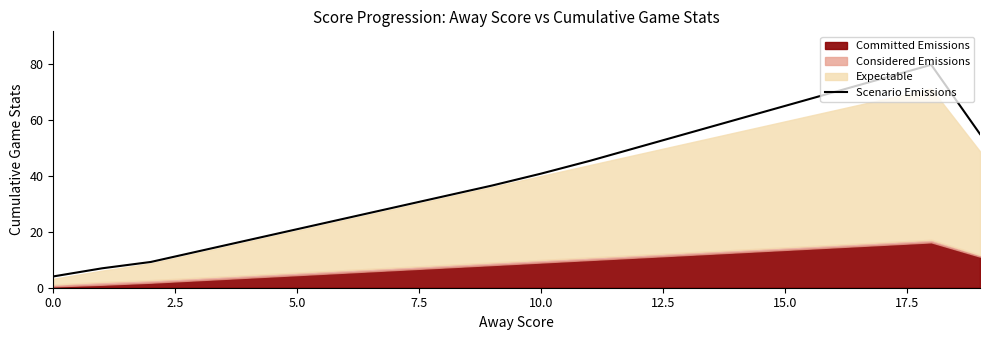

The Scenario Emissions series shows 40.7 at 10.0. True or false?

True